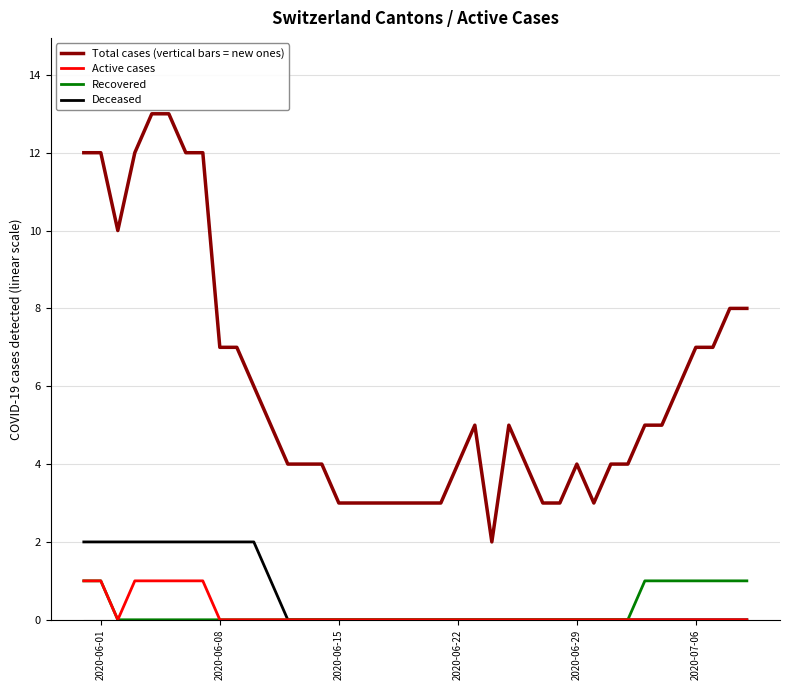

Does the chart display data point markers on the line(s)?

No